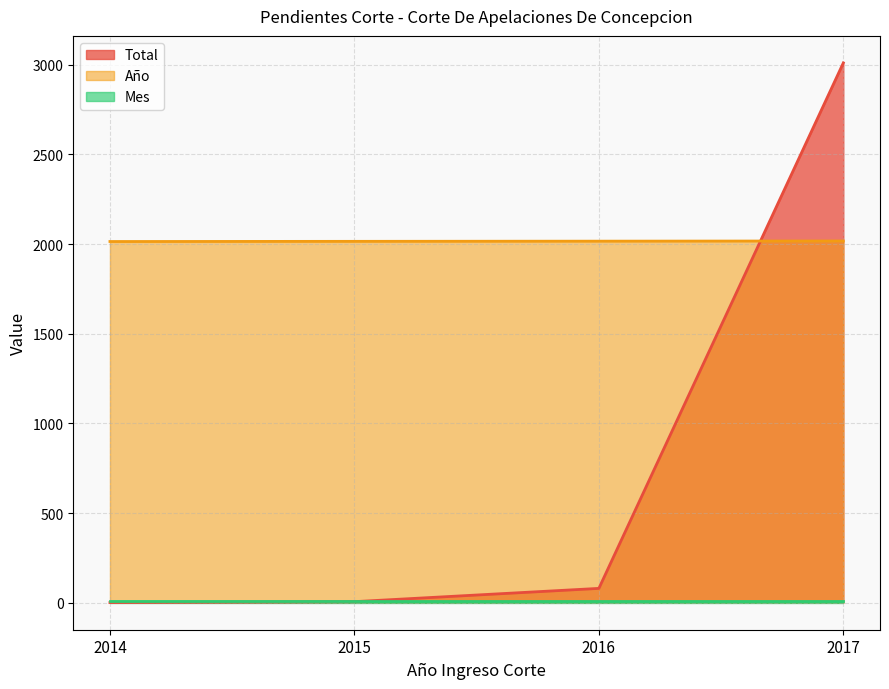

How many data points in Año are above 2016?

1